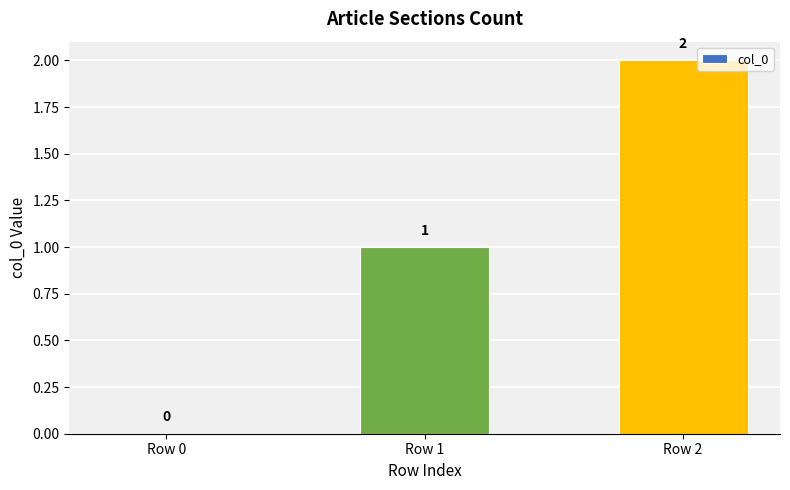

The value at Row 0 is 1. True or false?

False